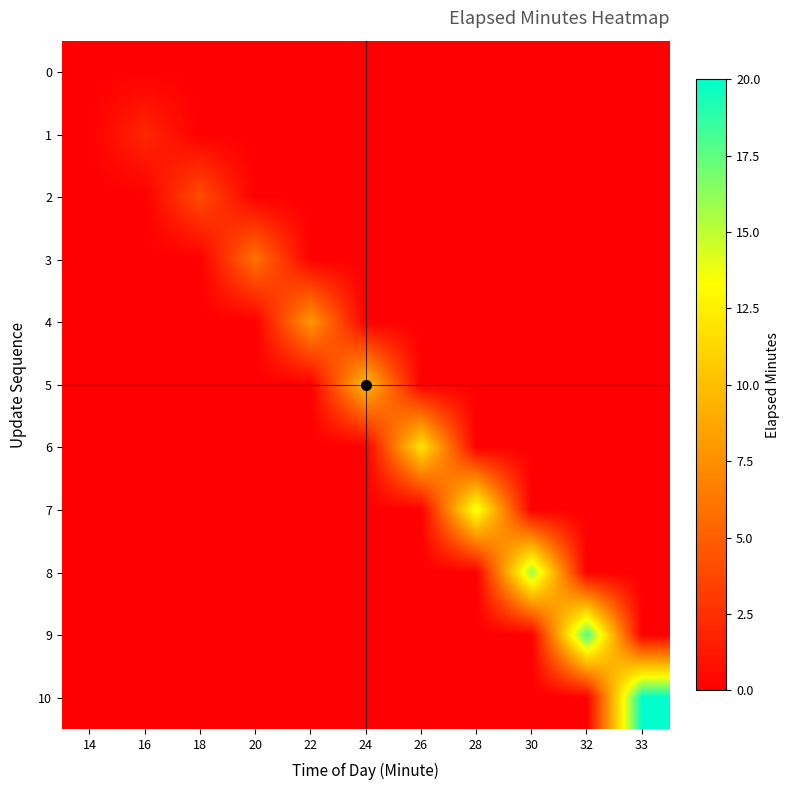

Between 20 and 28, which series saw the biggest shift?

7